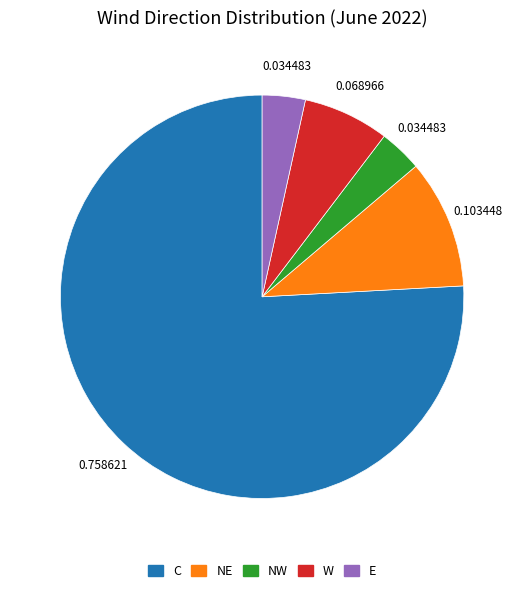

True or false: NW accounts for 12% of the total.

False